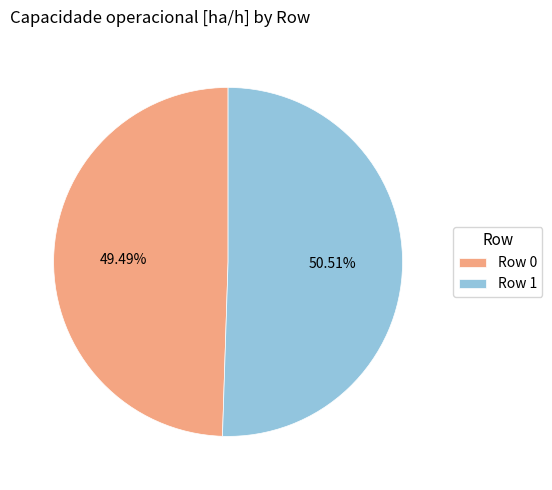

True or false: Row 0 accounts for 49% of the total.

True